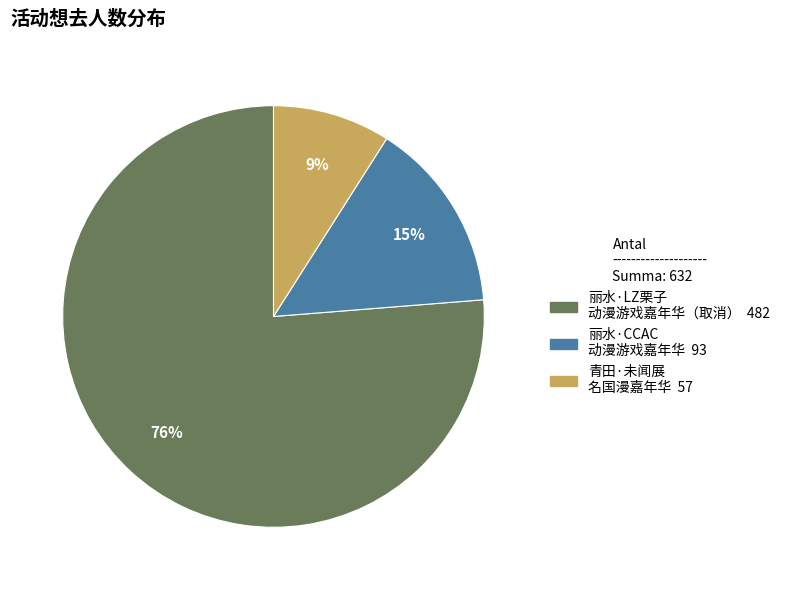

To the nearest percent, what is the average slice percentage?

33%